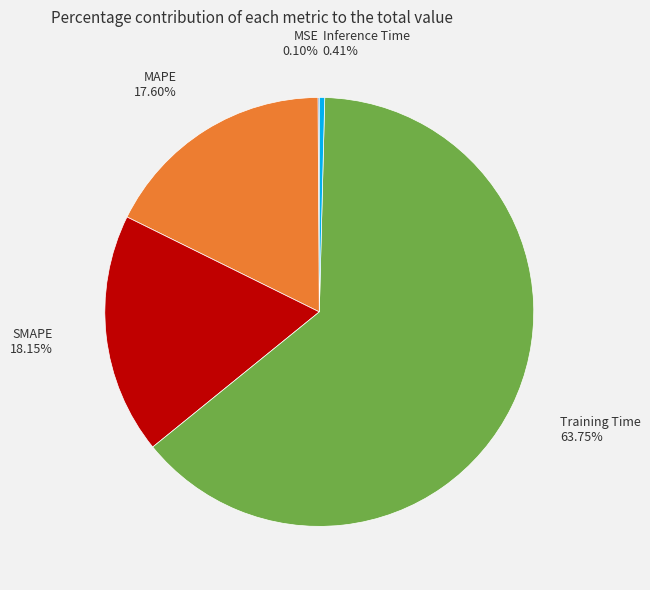

What is the majority slice?

Training Time